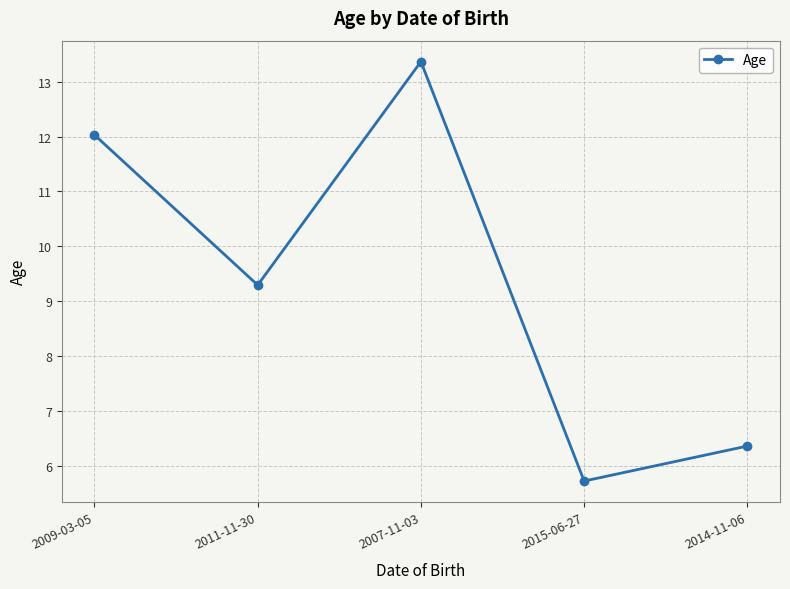

What is the difference between the second highest and minimum values?

6.3